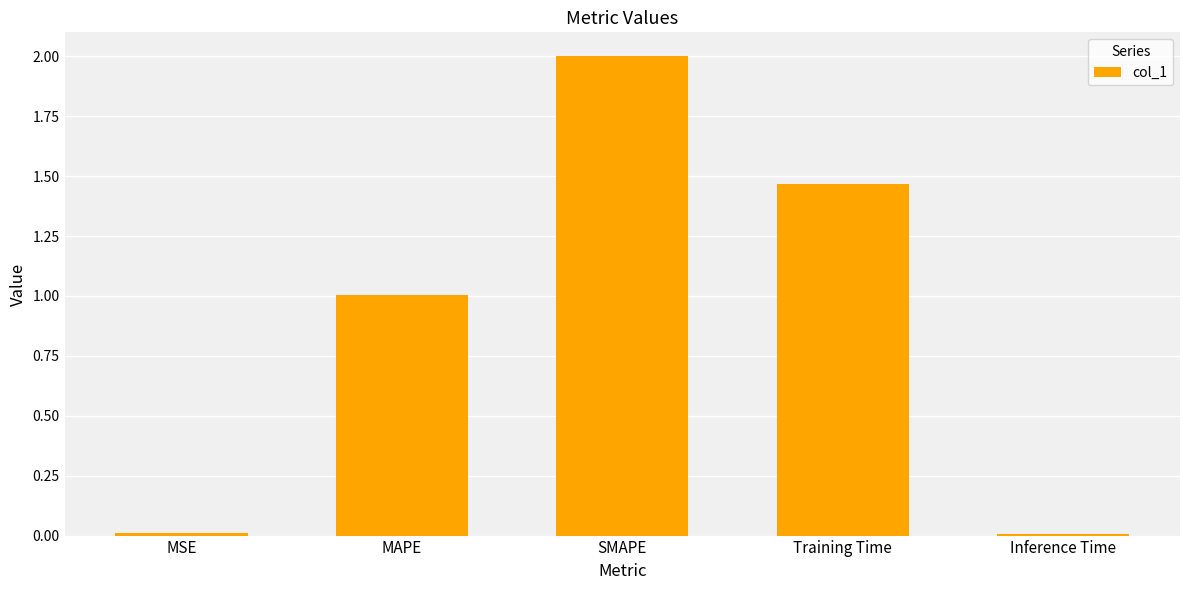

What is the label of the 2nd bar from the right?

Training Time